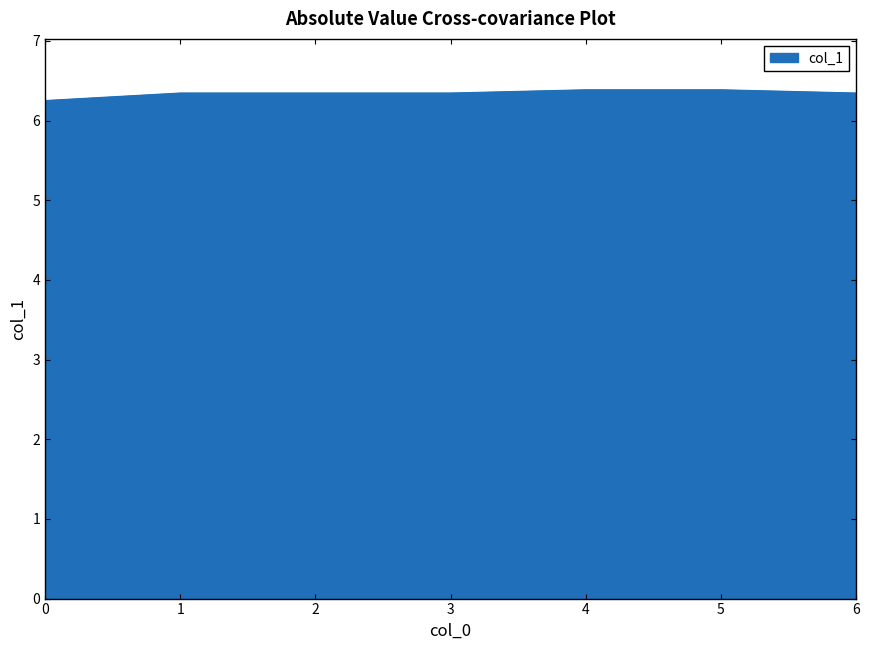

What is the ratio of the value at 1 to the value at 0?

1.0